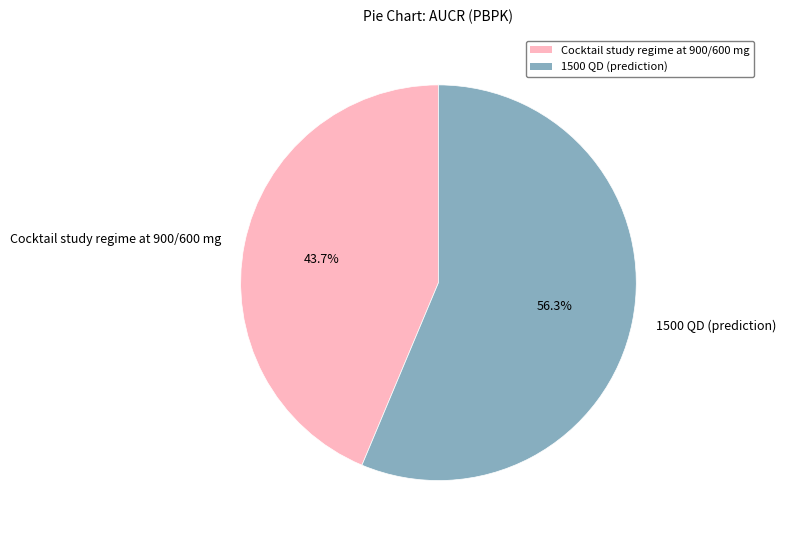

What is the total percentage of Cocktail study regime at 900/600 mg and 1500 QD (prediction)?

100.0%